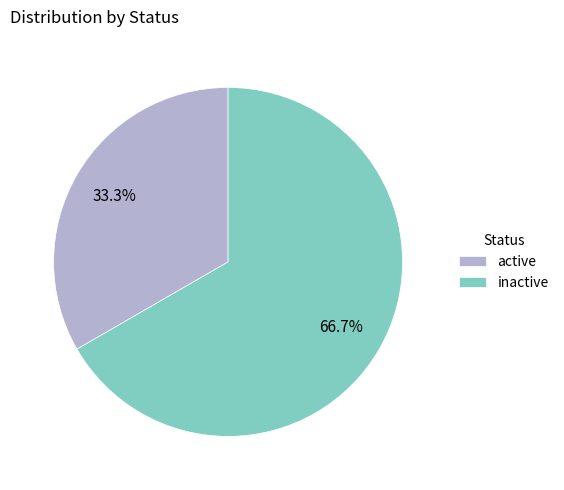

Is there any slice that represents more than half of the pie?

Yes